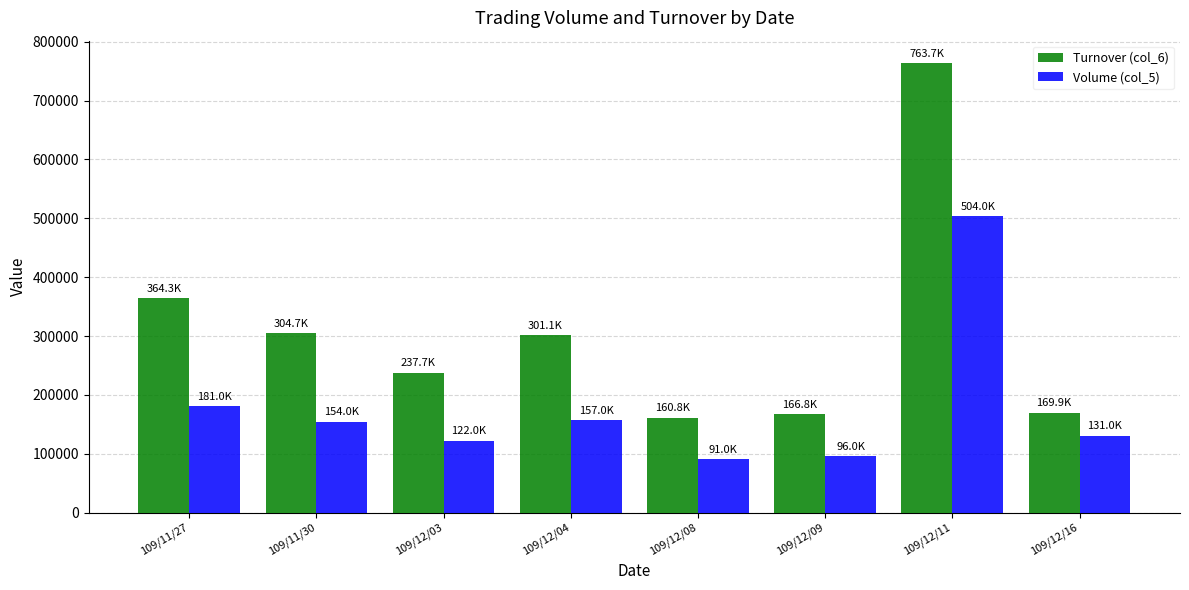

True or false: Turnover (col_6) has a value of 281472 at 109/12/09.

False